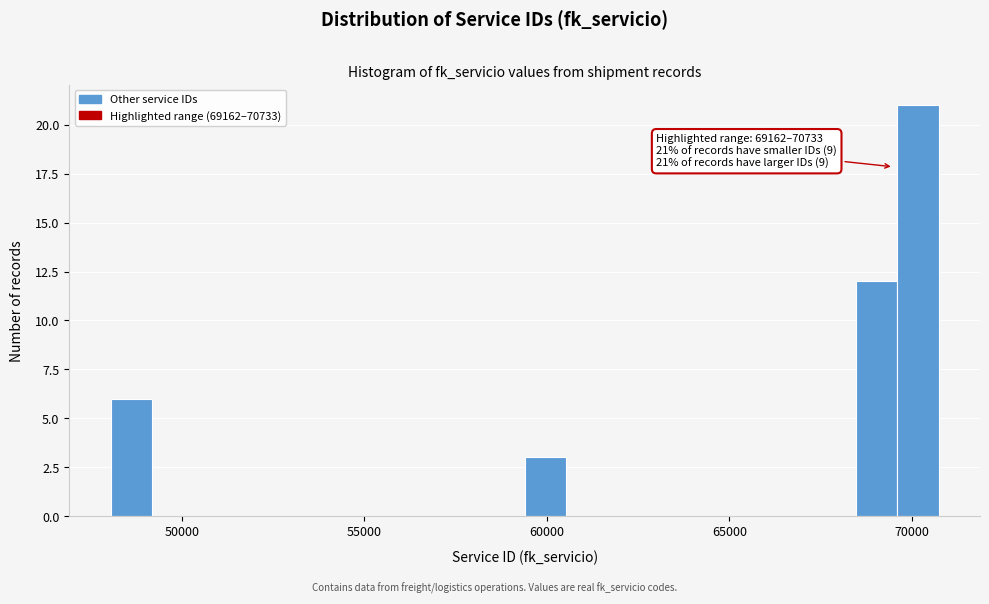

Around what value on the x-axis is the tallest bar? Give the approximate position of its centre, as read against the axis.

70000